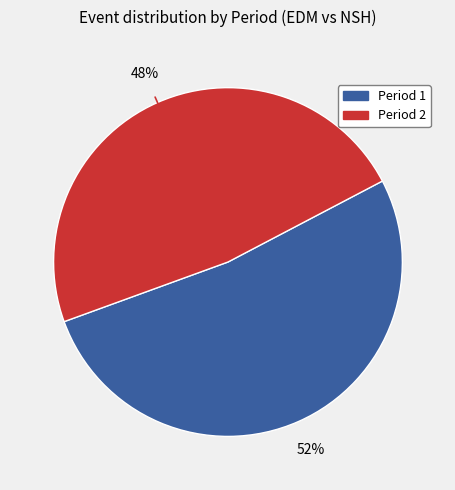

What percentage is the Period 1 slice, to the nearest percent?

52%